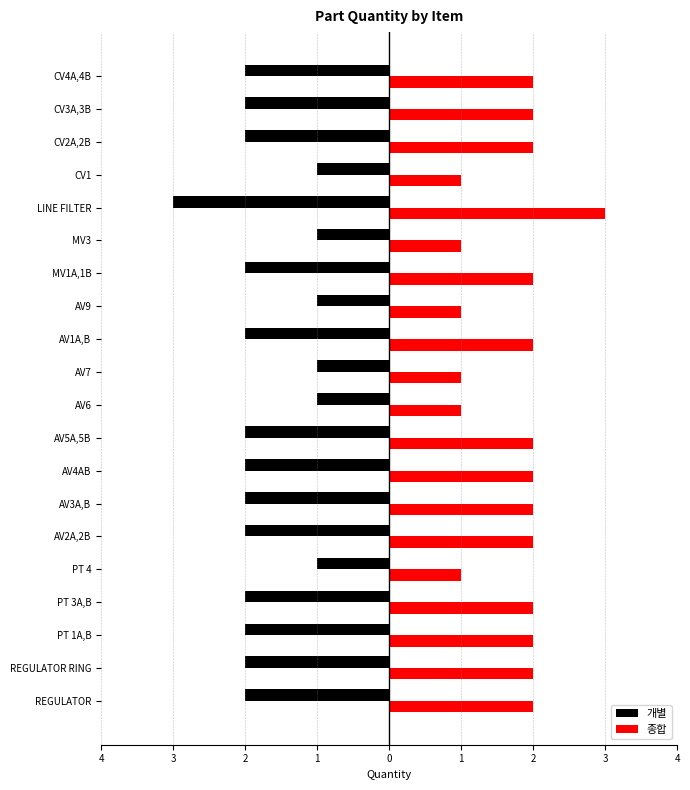

What are all the series names shown in the legend?

개별, 종합